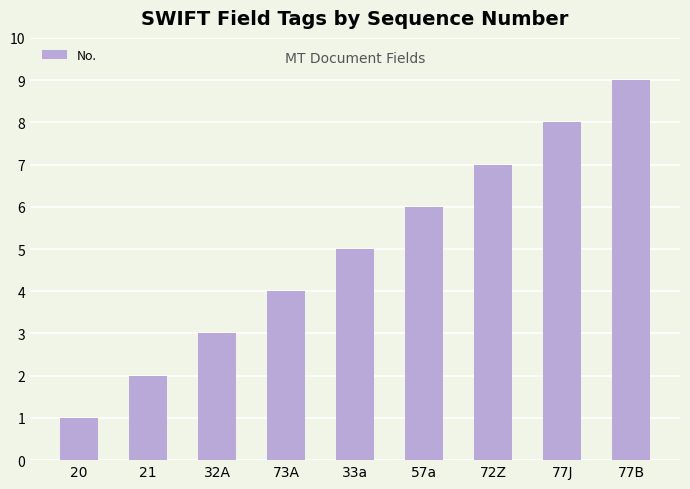

Reading left to right, list all the values displayed in this chart.

20=1	21=2	32A=3	73A=4	33a=5	57a=6	72Z=7	77J=8	77B=9